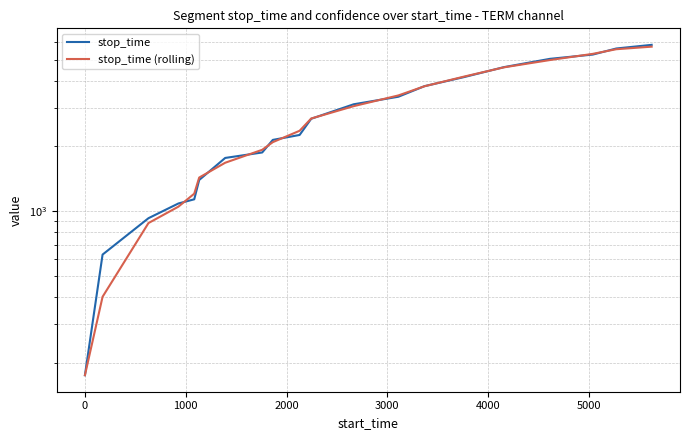

What position from the left is 1000?

3